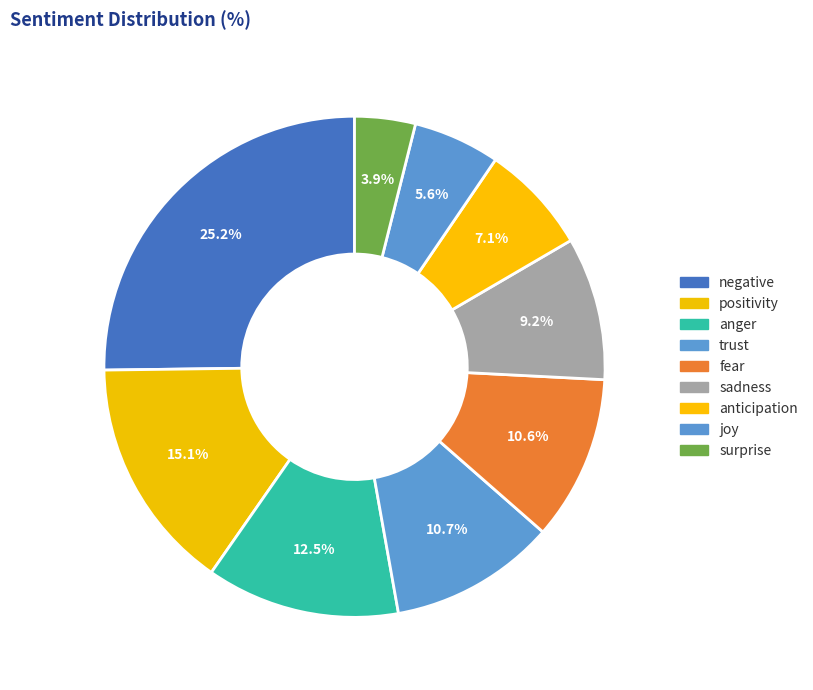

To the nearest percent, what is the combined percentage of anticipation and negative?

32%